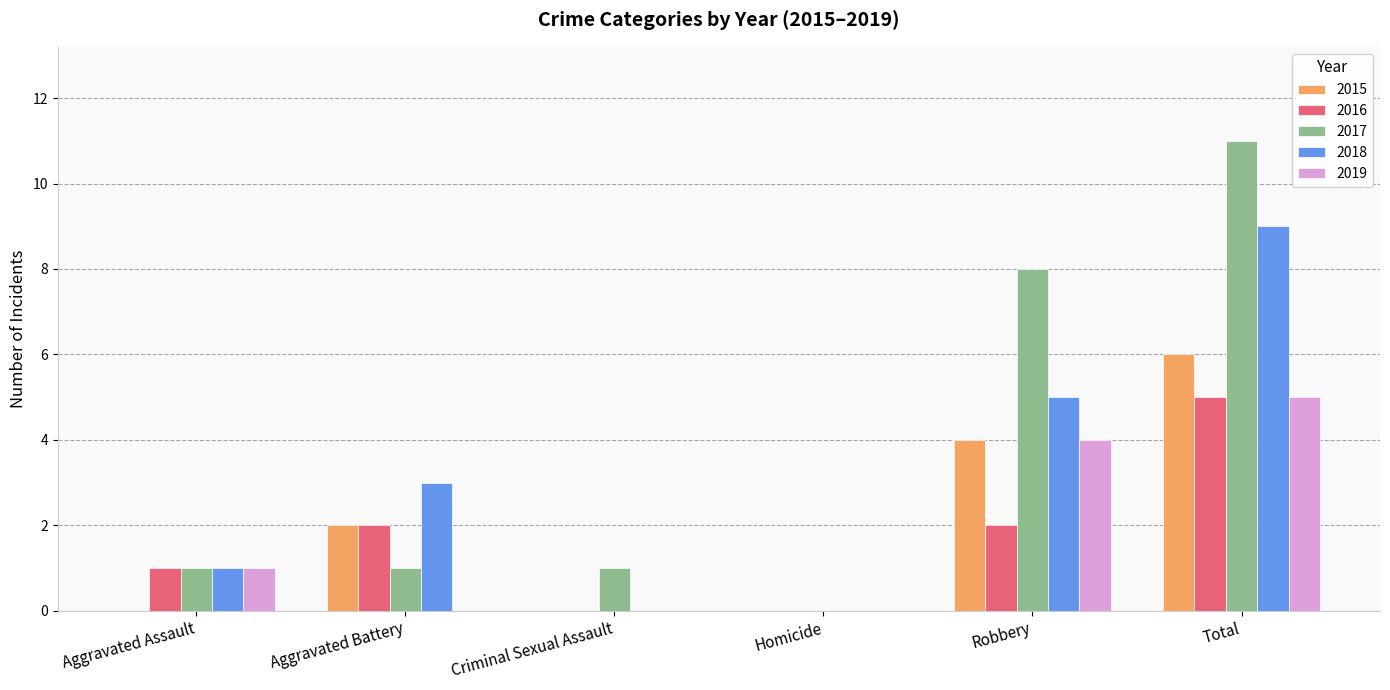

The 2016 series shows 3 at Aggravated Battery. True or false?

False